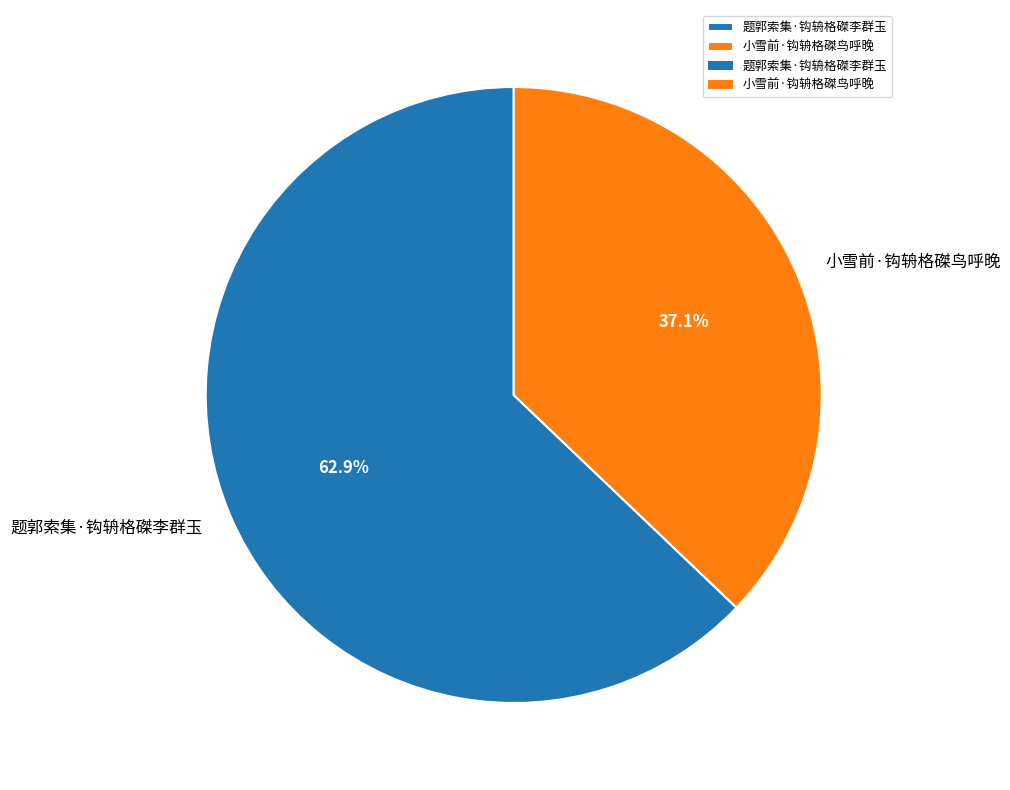

How many segments does this pie chart have?

2